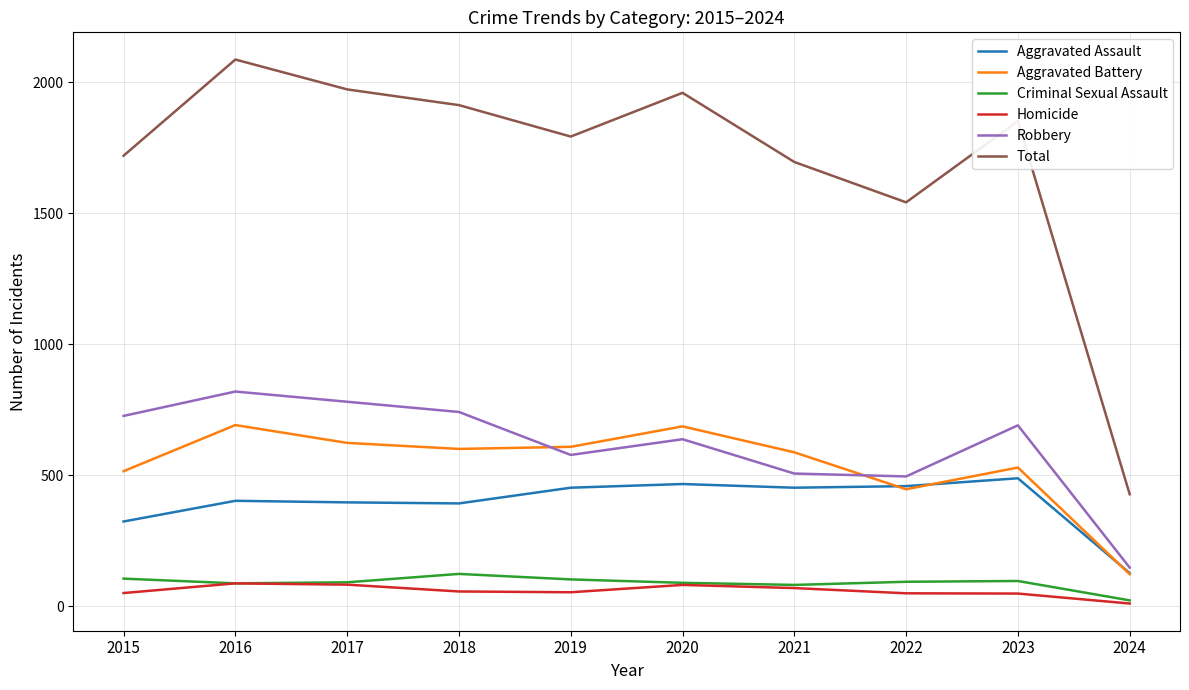

True or false: Aggravated Assault has a value of 726 at 2021.

False